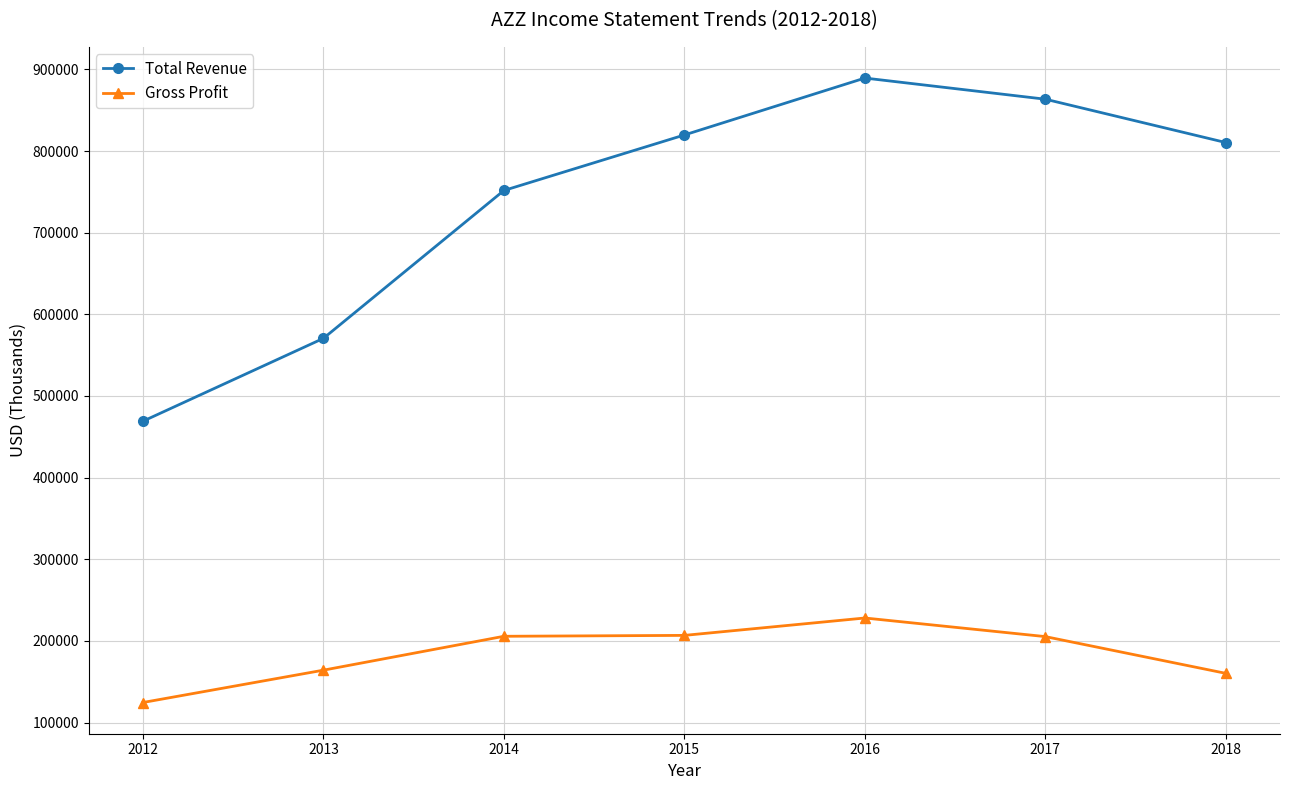

The value of Total Revenue at 2014 is 751700. True or false?

True